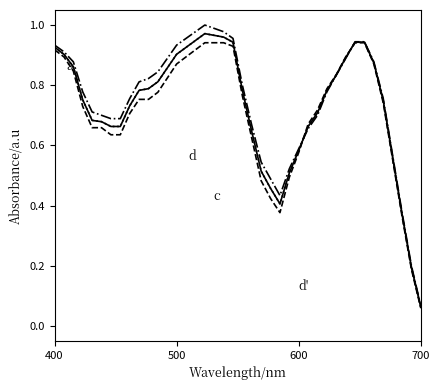

How many lines are shown in the chart?

4